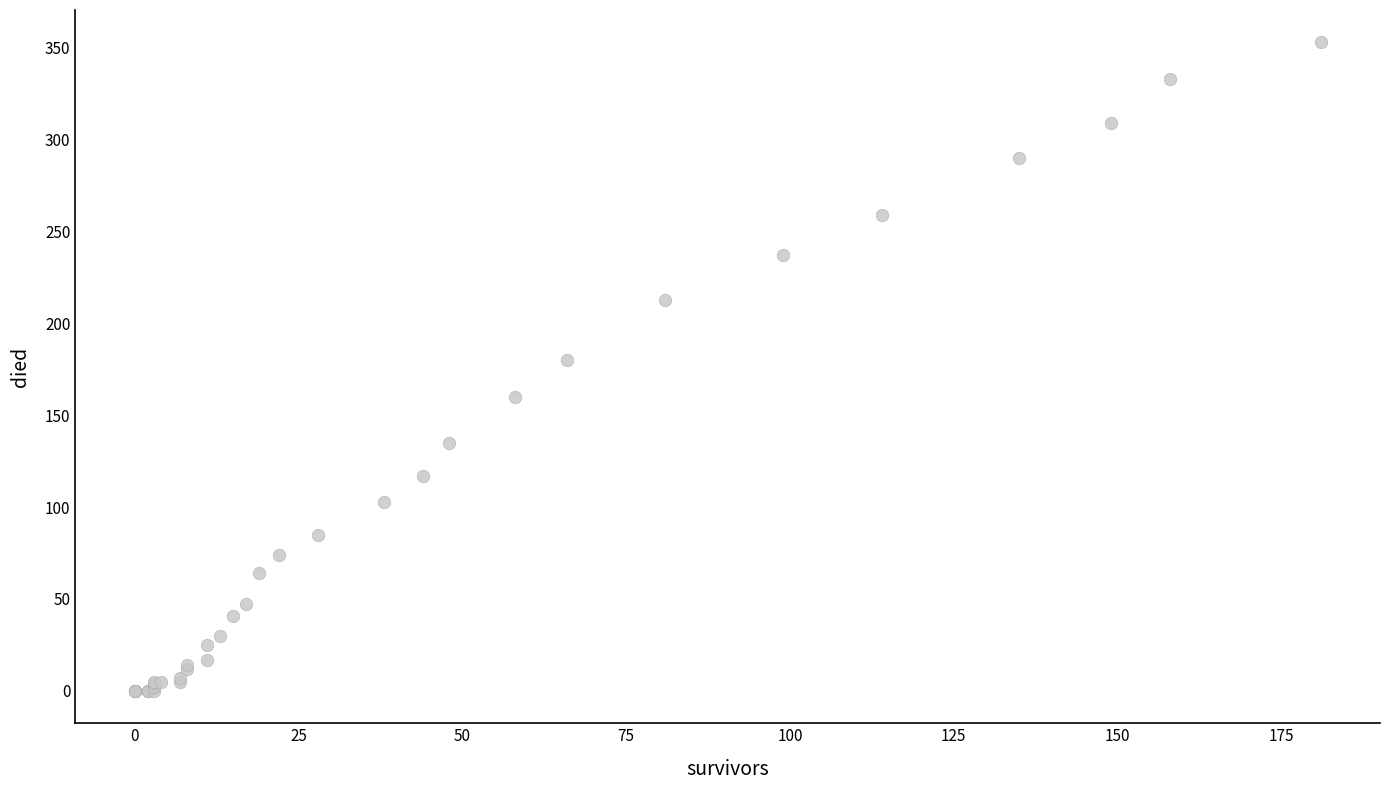

What Y value in the scatter plot is closest to 176?

180